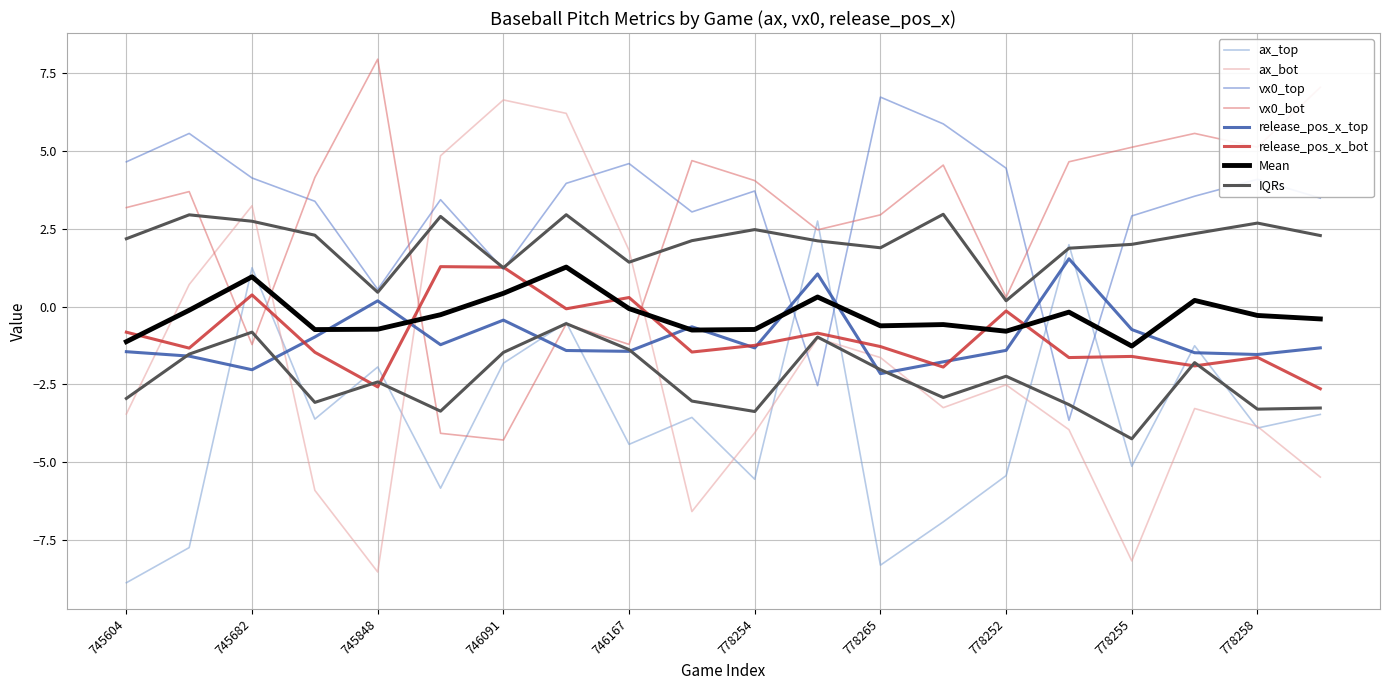

Which series changed the most between 747223 and 778255?

ax_bot